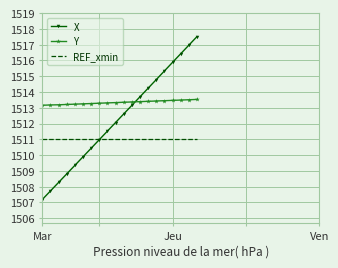

List the series in order of their overall mean, lowest first.

REF_xmin, X, Y